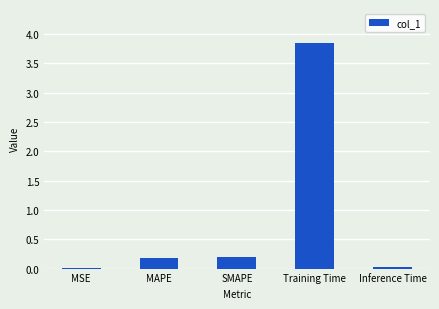

What is the average value?

0.9